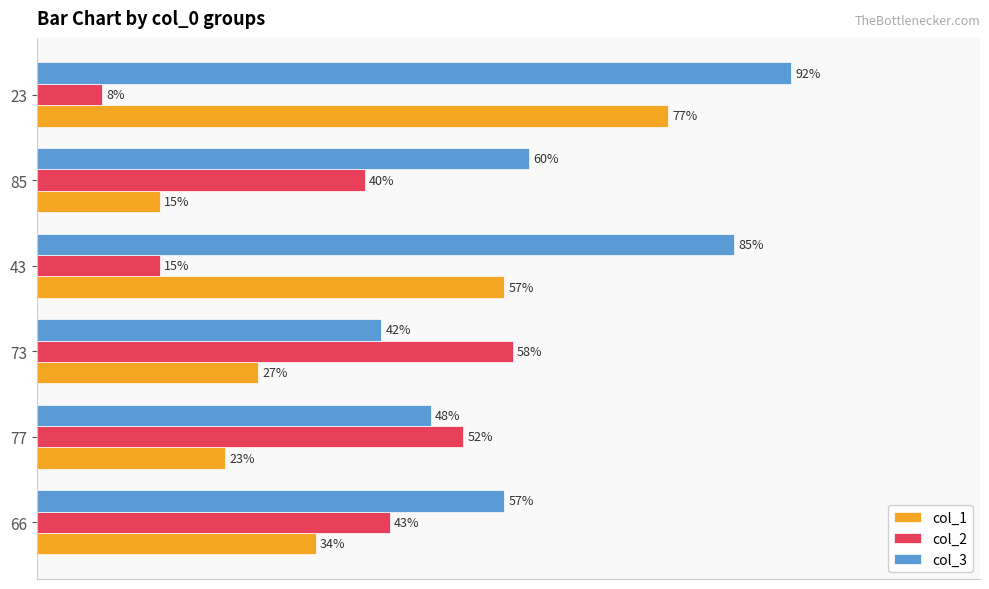

Which series has the widest spread of values?

col_1